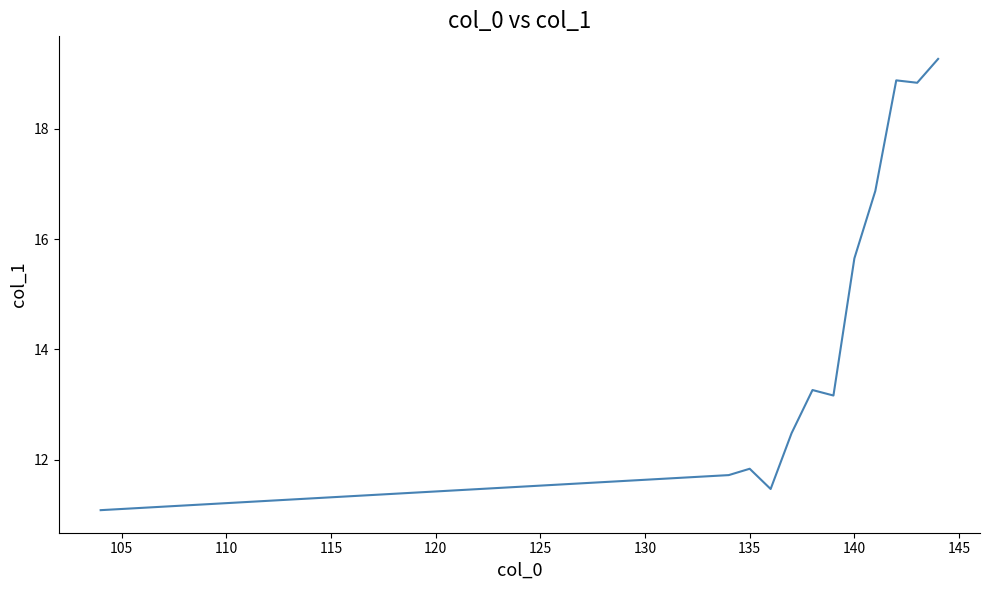

How many values are below 13?

5